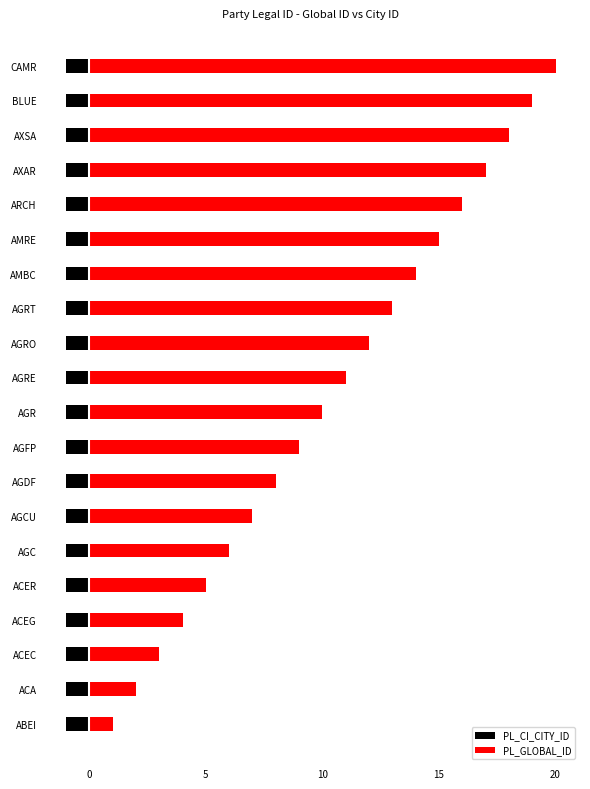

What is the minimum value for PL_GLOBAL_ID?

1.0